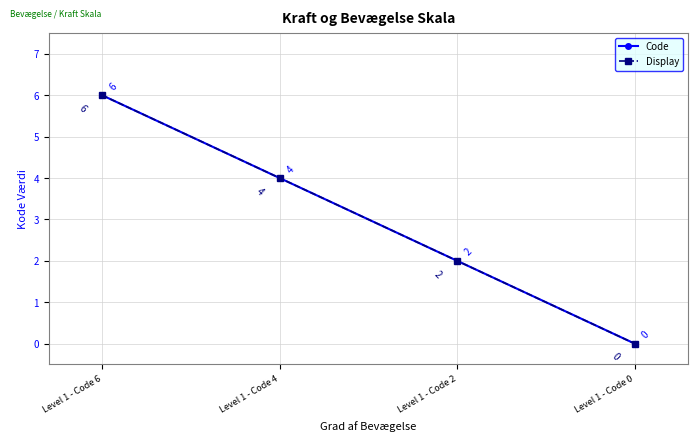

At Level 1 - Code 2, list the series in order from smallest to largest.

Code, Display